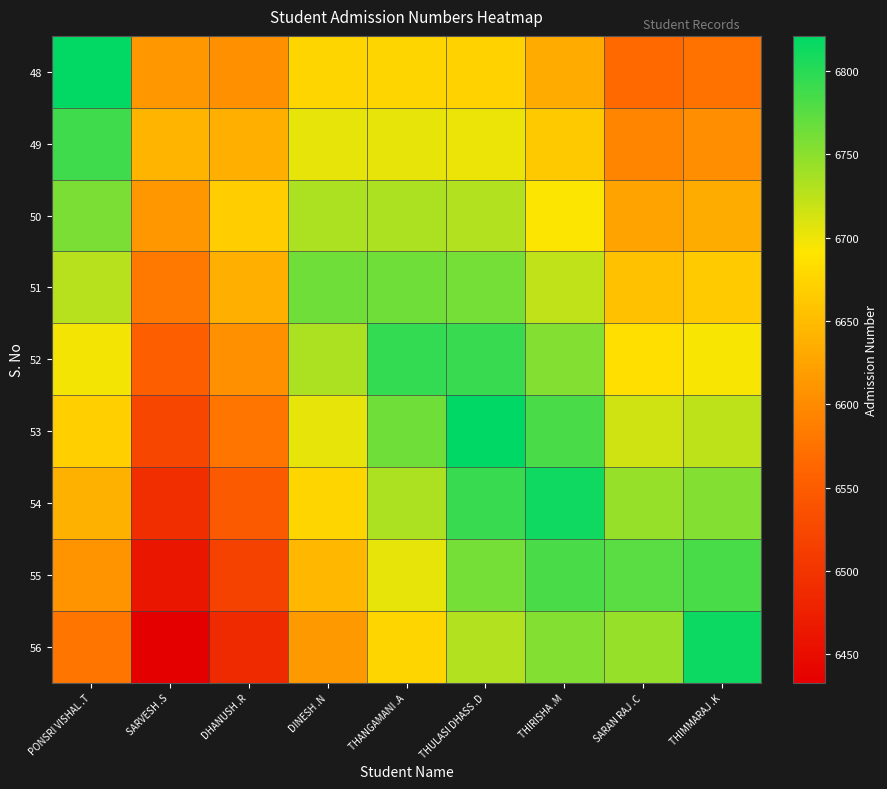

Which category has the lowest value across all series?

SARVESH .S